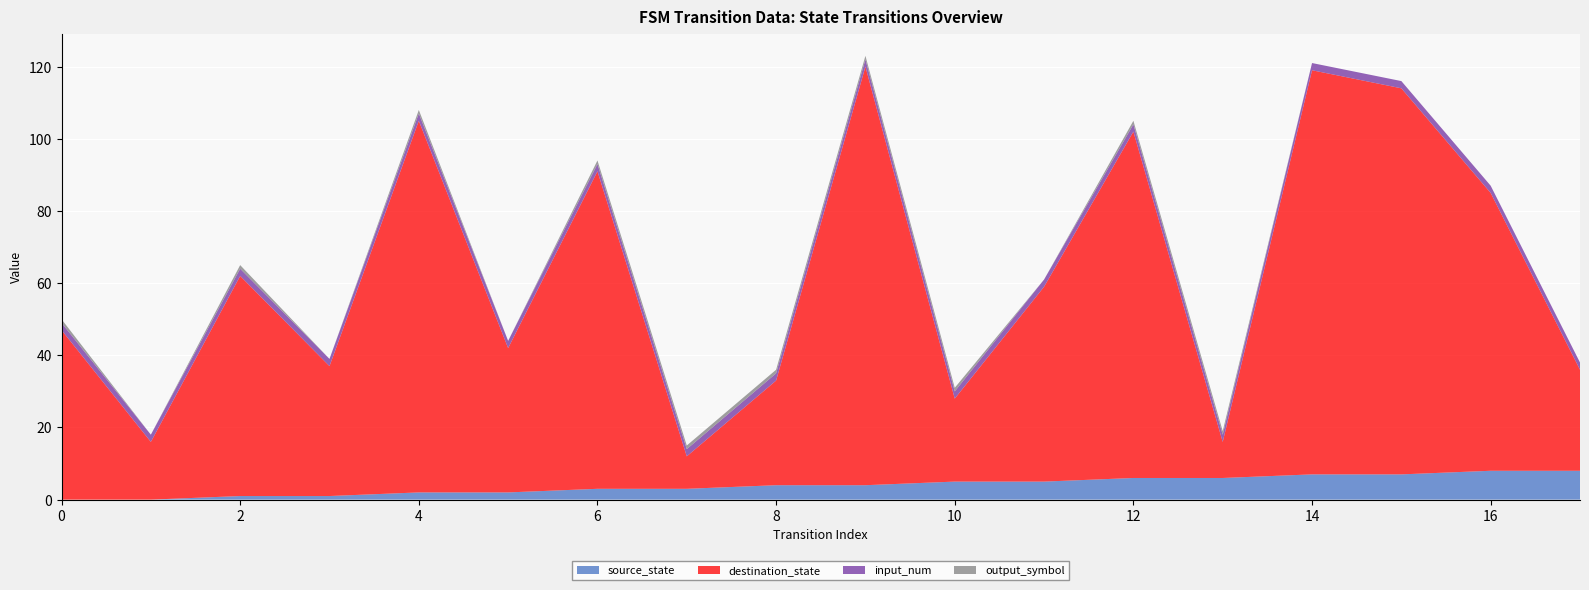

Reading left to right, extract all data points from this chart.

source_state: 0=0	1=0	2=1	3=1	4=2	5=2	6=3	7=3	8=4	9=4	10=5	11=5	12=6	13=6	14=7	15=7	16=8	17=8
destination_state: 0=47	1=16	2=61	3=36	4=103	5=40	6=88	7=9	8=29	9=116	10=23	11=54	12=96	13=10	14=112	15=107	16=77	17=28
input_num: 0=2	1=2	2=2	3=2	4=2	5=2	6=2	7=2	8=2	9=2	10=2	11=2	12=2	13=2	14=2	15=2	16=2	17=2
output_symbol: 0=1	1=0	2=1	3=0	4=1	5=0	6=1	7=1	8=1	9=1	10=1	11=0	12=1	13=1	14=0	15=0	16=0	17=0